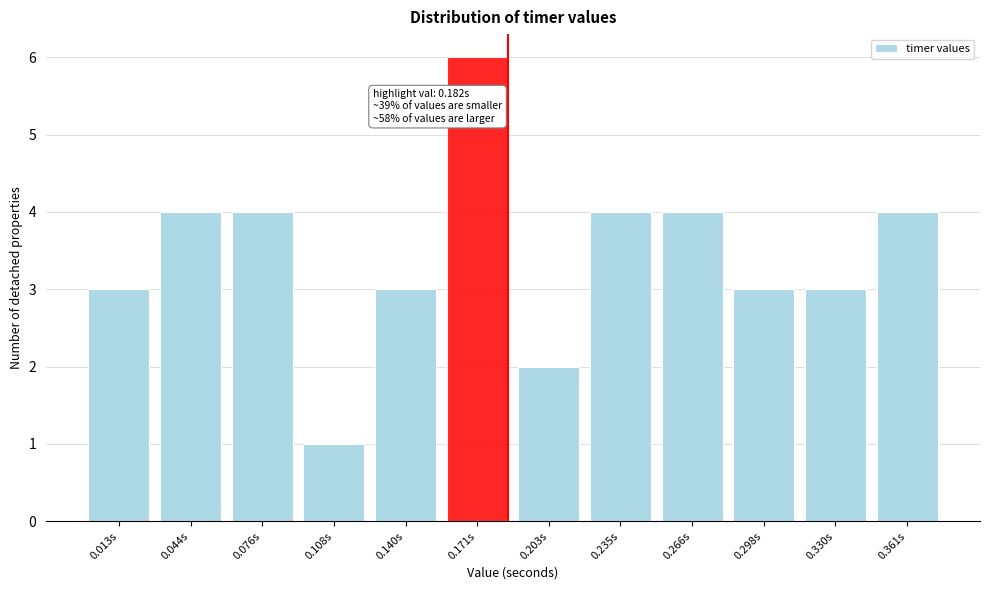

Reading left to right, list all the values displayed in this chart.

0.013s=3	0.044s=4	0.076s=4	0.108s=1	0.140s=3	0.171s=6	0.203s=2	0.235s=4	0.266s=4	0.298s=3	0.330s=3	0.361s=4